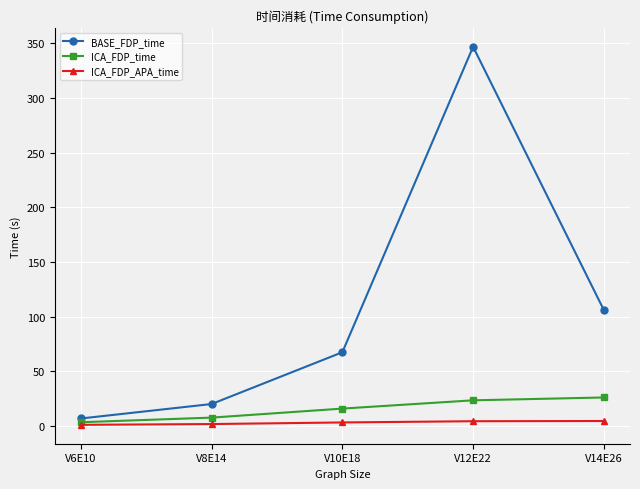

True or false: ICA_FDP_APA_time and BASE_FDP_time intersect in this chart.

False